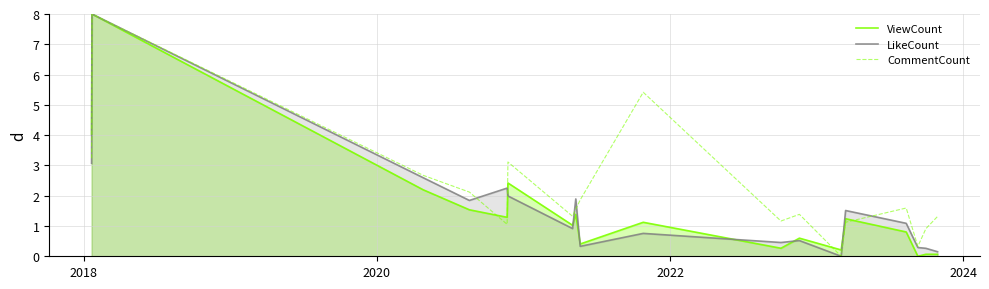

What is the greatest value displayed?

8.0